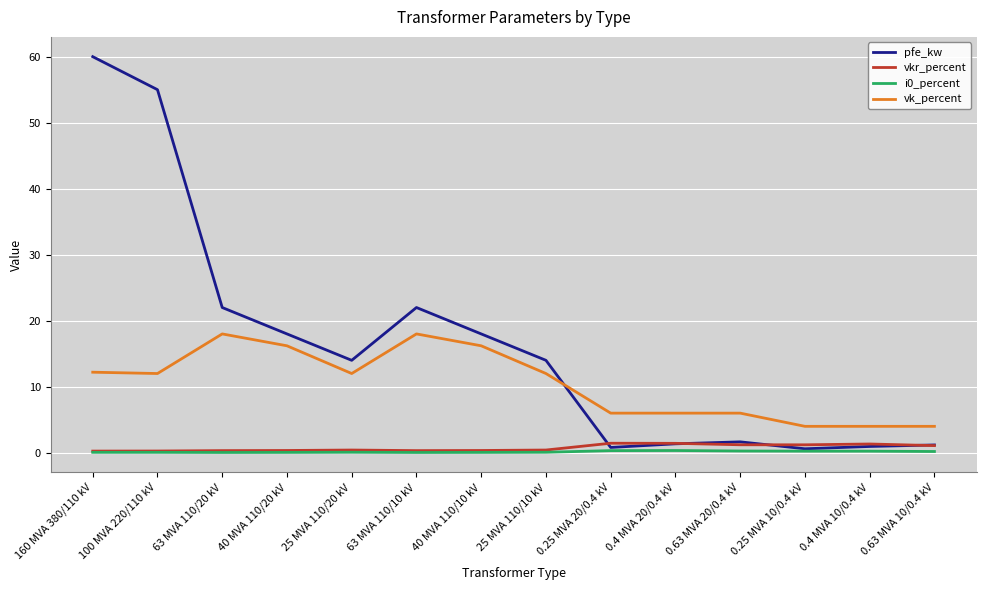

How many intersections are there between pfe_kw and vk_percent?

1